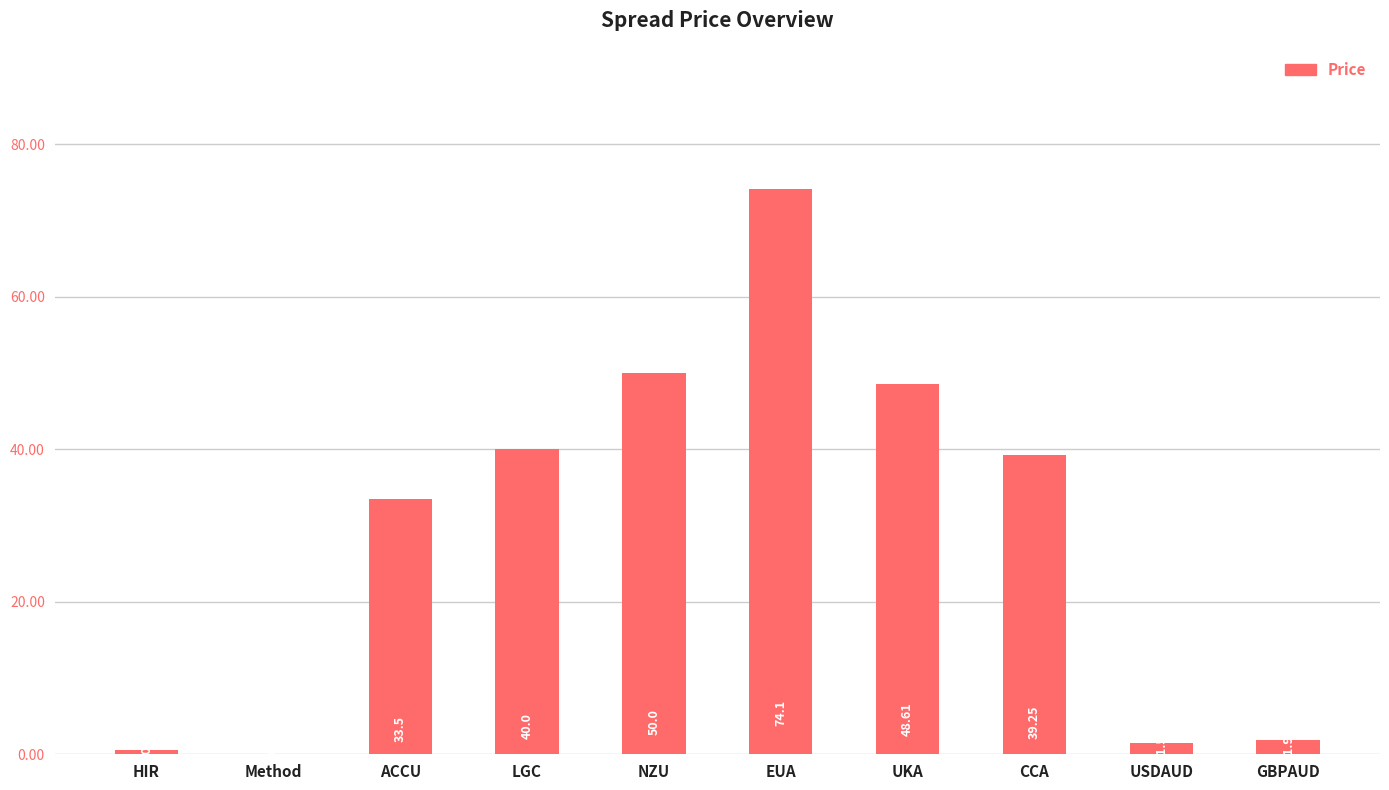

What is the average value?

28.9